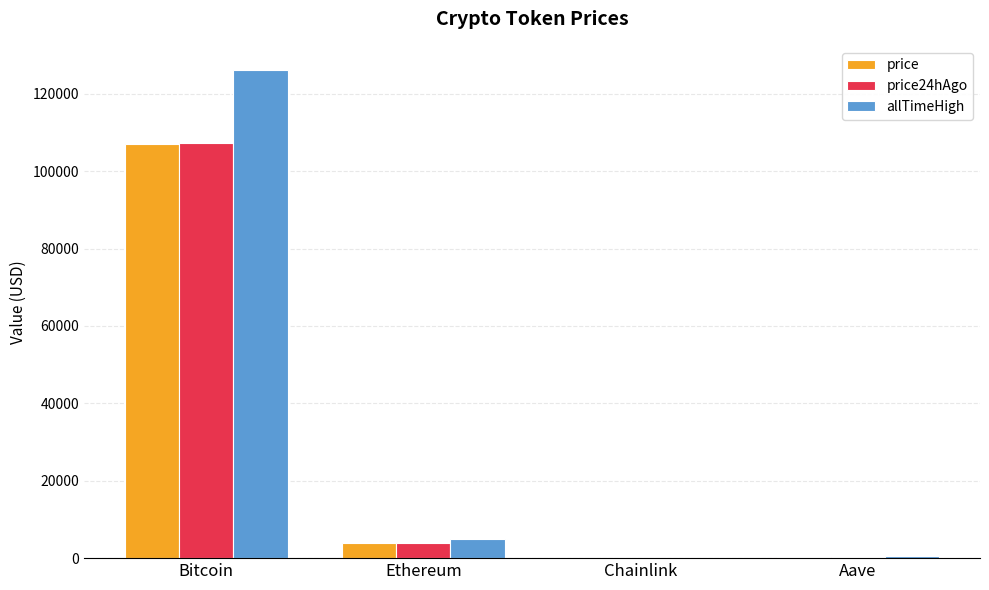

Is it true that price equals 106944.0 at Bitcoin?

True